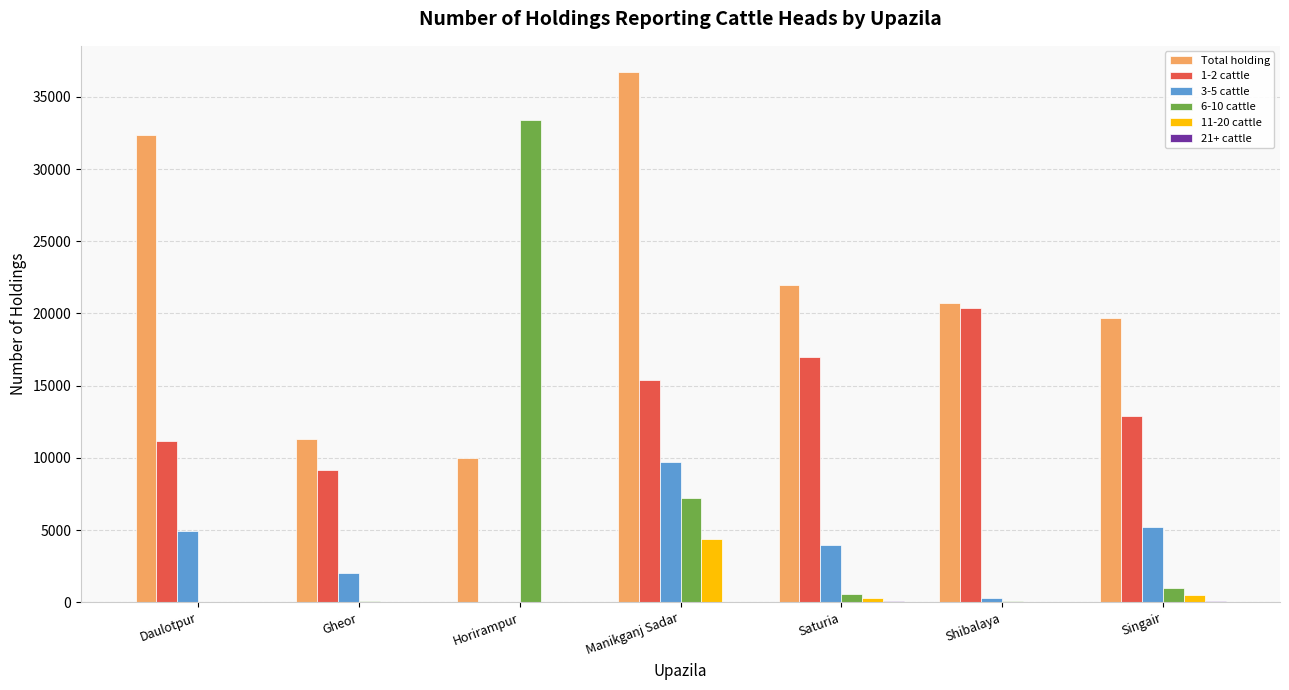

True or false: 6-10 cattle has a value of 0 at Daulotpur.

True